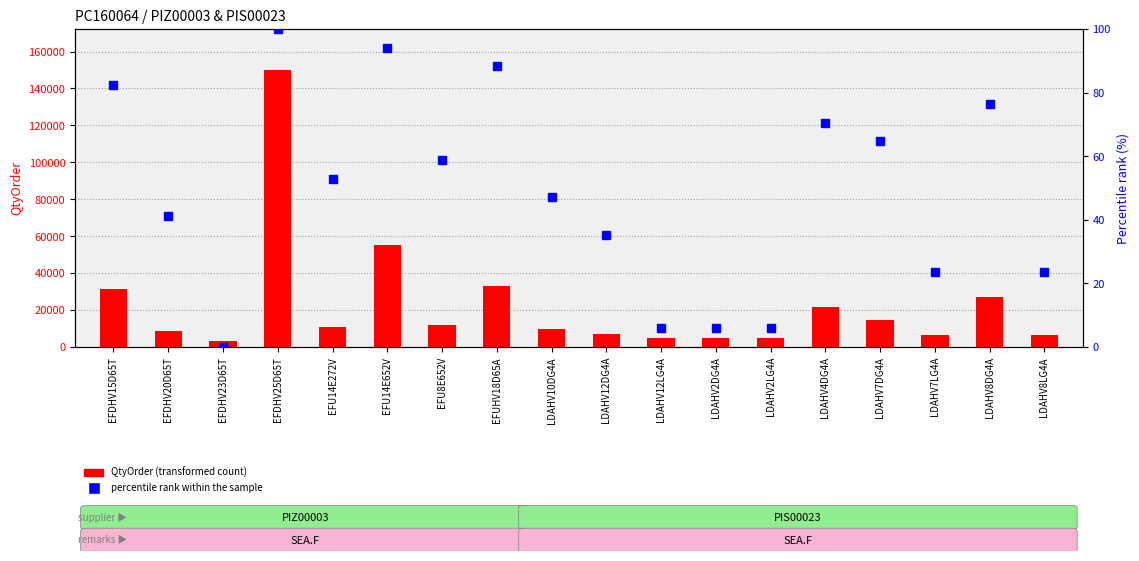

Reading left to right, what are all the values shown in this chart?

QtyOrder (transformed count): 31680.0	8640.0	3168.0	149760.0	11000.0	55000.0	12000.0	33000.0	10000.0	7000.0	5000.0	5000.0	5000.0	21600.0	14400.0	6300.0	27000.0	6300.0
percentile rank within the sample: 82.4	41.2	0.0	100.0	52.9	94.1	58.8	88.2	47.1	35.3	5.9	5.9	5.9	70.6	64.7	23.5	76.5	23.5